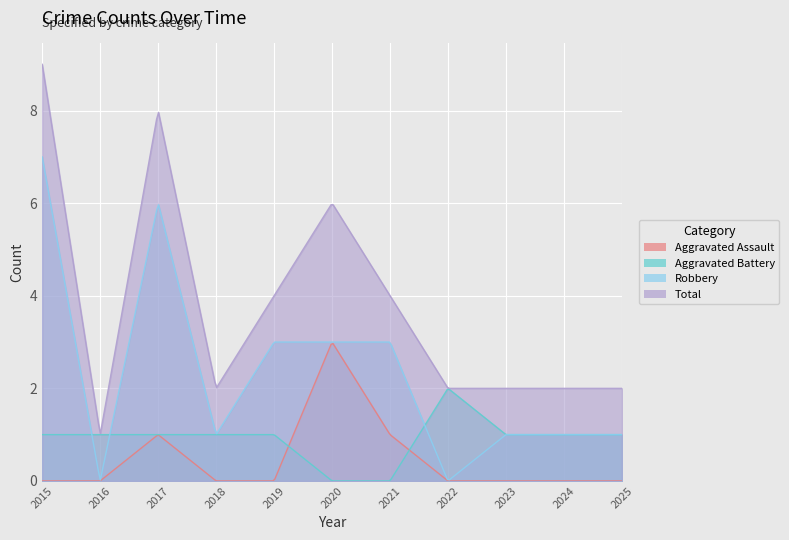

How many data points does each series have?

11